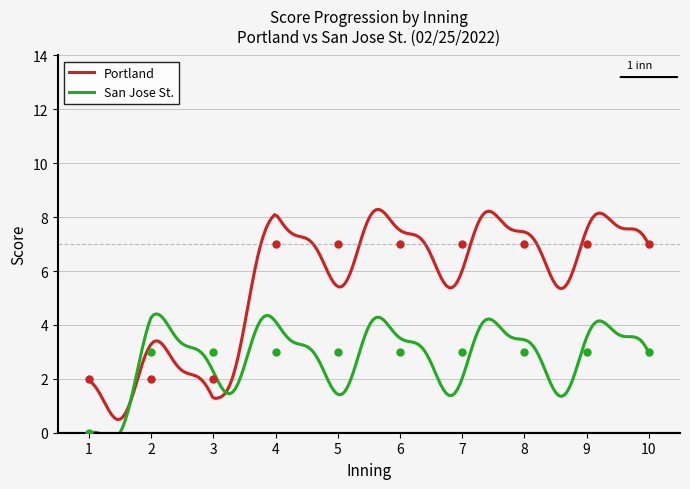

After their last crossing, which series has the higher values: San Jose St. or Portland?

Portland